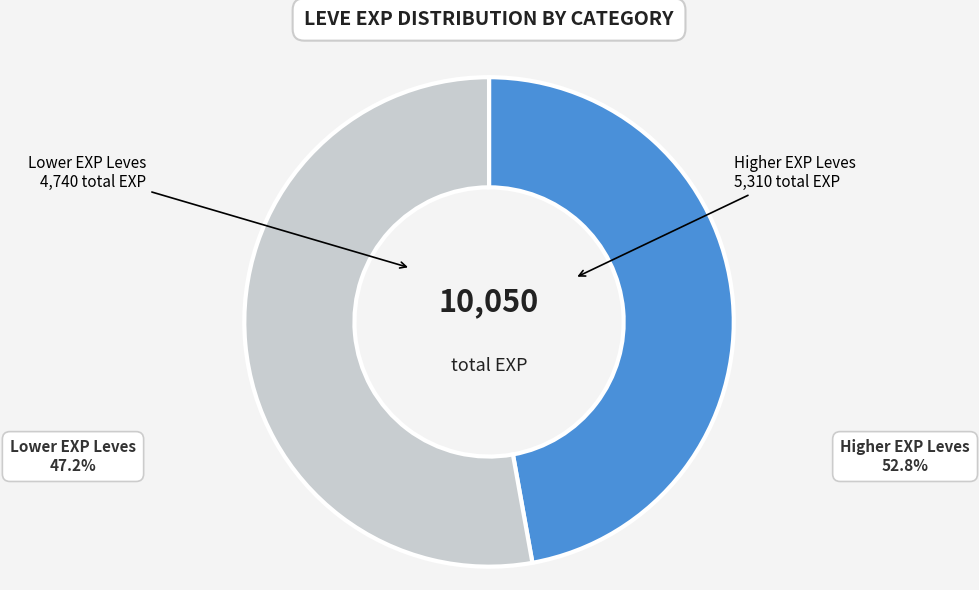

Is there a majority slice in this chart?

Yes